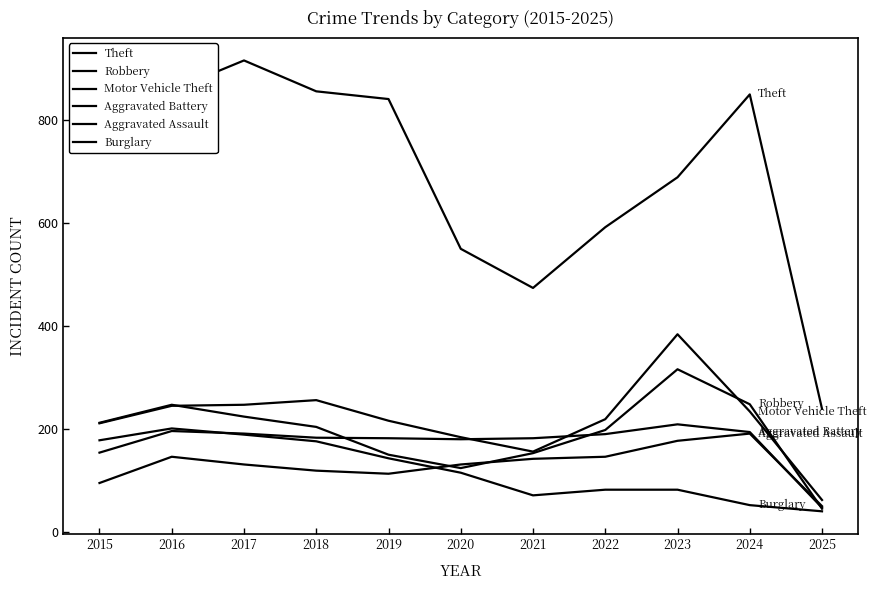

How many lines are shown in the chart?

6